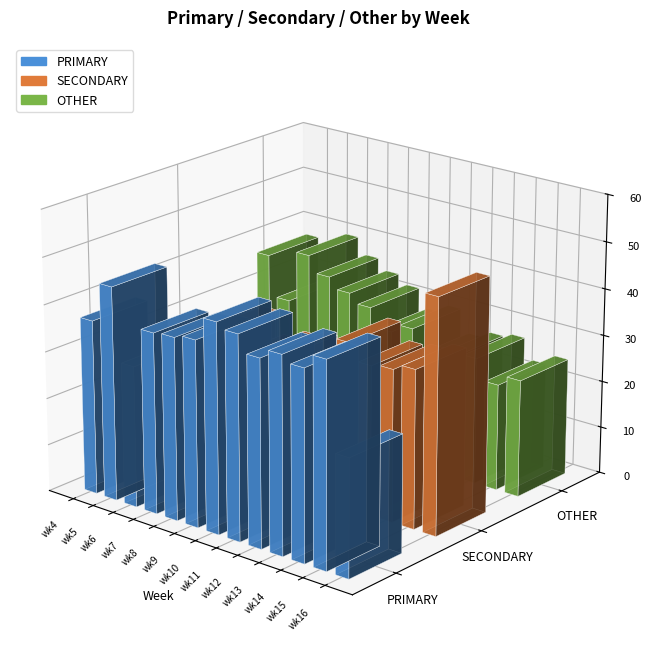

Reading left to right, transcribe all the data shown in this chart.

PRIMARY: wk4=37.1	wk5=45.5	wk6=30.0	wk7=38.5	wk8=38.8	wk9=39.6	wk10=44.6	wk11=43.4	wk12=39.8	wk13=41.9	wk14=40.4	wk15=43.5	wk16=25.0
SECONDARY: wk4=25.7	wk5=26.2	wk6=30.4	wk7=25.5	wk8=27.5	wk9=28.7	wk10=27.7	wk11=26.9	wk12=35.5	wk13=31.9	wk14=32.4	wk15=33.8	wk16=50.0
OTHER: wk4=37.1	wk5=28.3	wk6=39.5	wk7=36.0	wk8=33.7	wk9=31.8	wk10=27.7	wk11=29.7	wk12=24.7	wk13=26.2	wk14=27.1	wk15=22.7	wk16=25.0